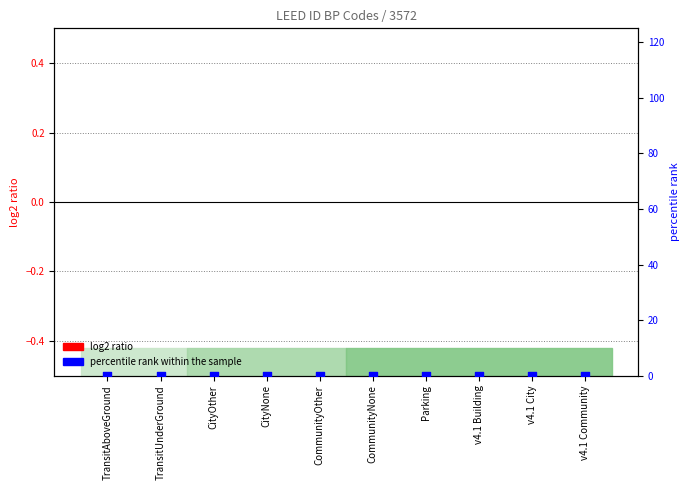

Which series contains the highest Y value?

percentile rank within the sample